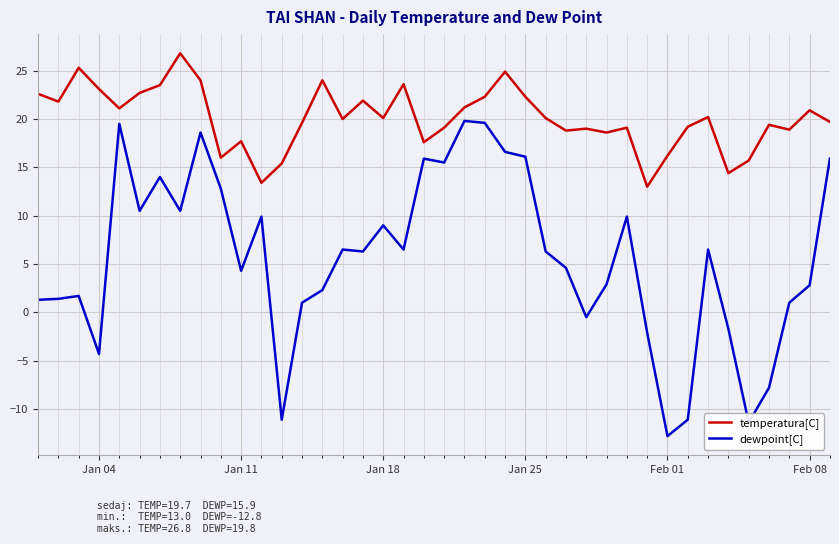

Which series has the largest range (max minus min)?

dewpoint[C]